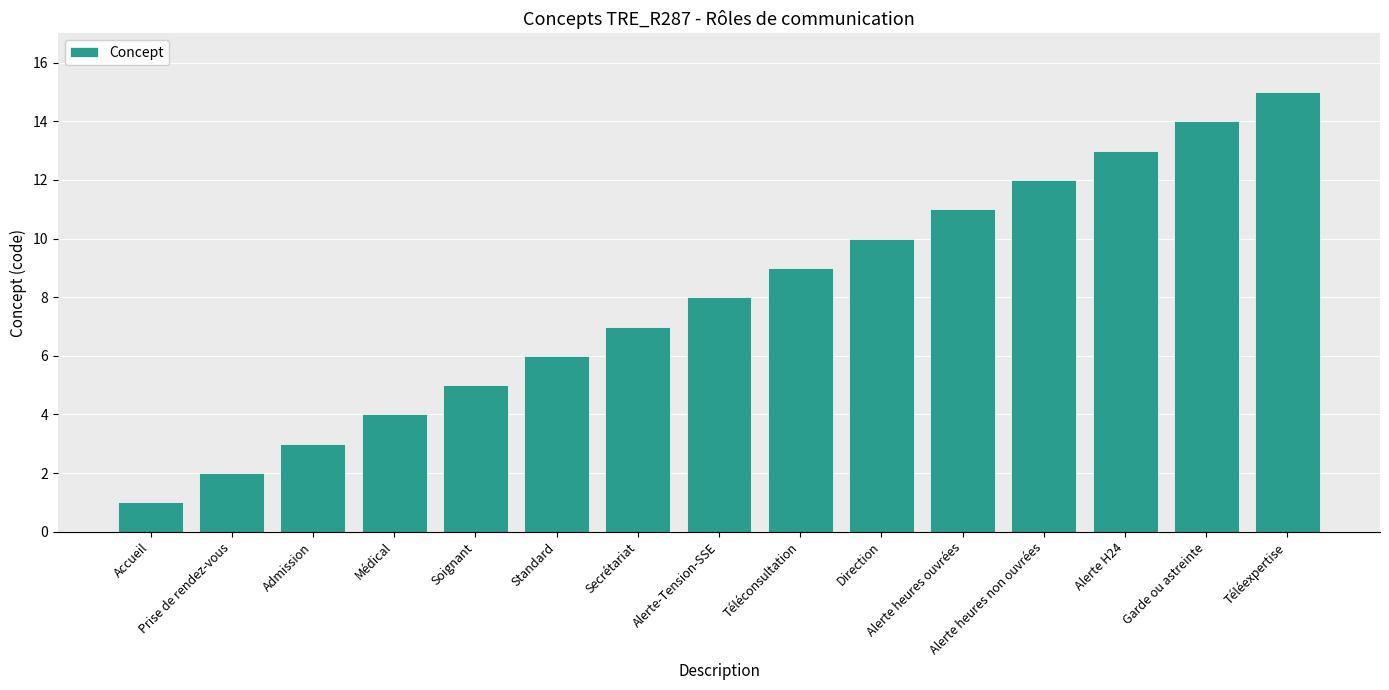

The value at Standard is 6. True or false?

True